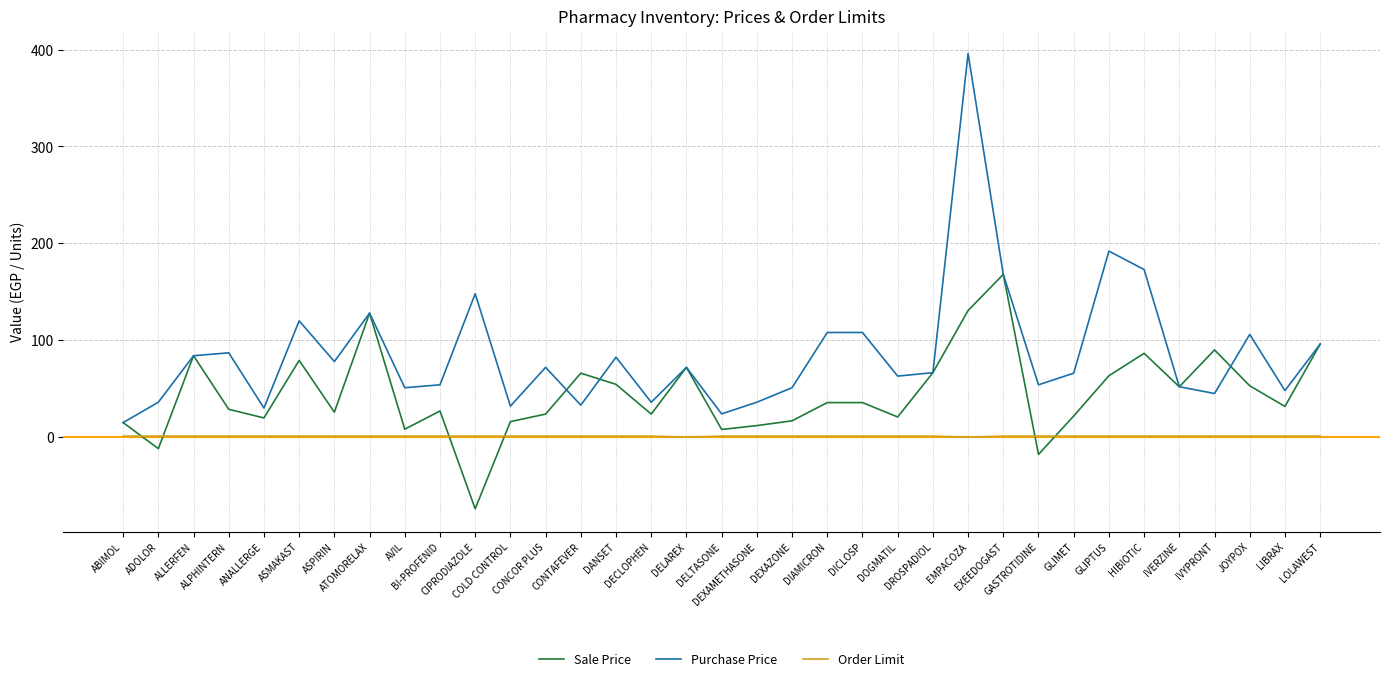

What is the total value across all series at AVIL?

60.2